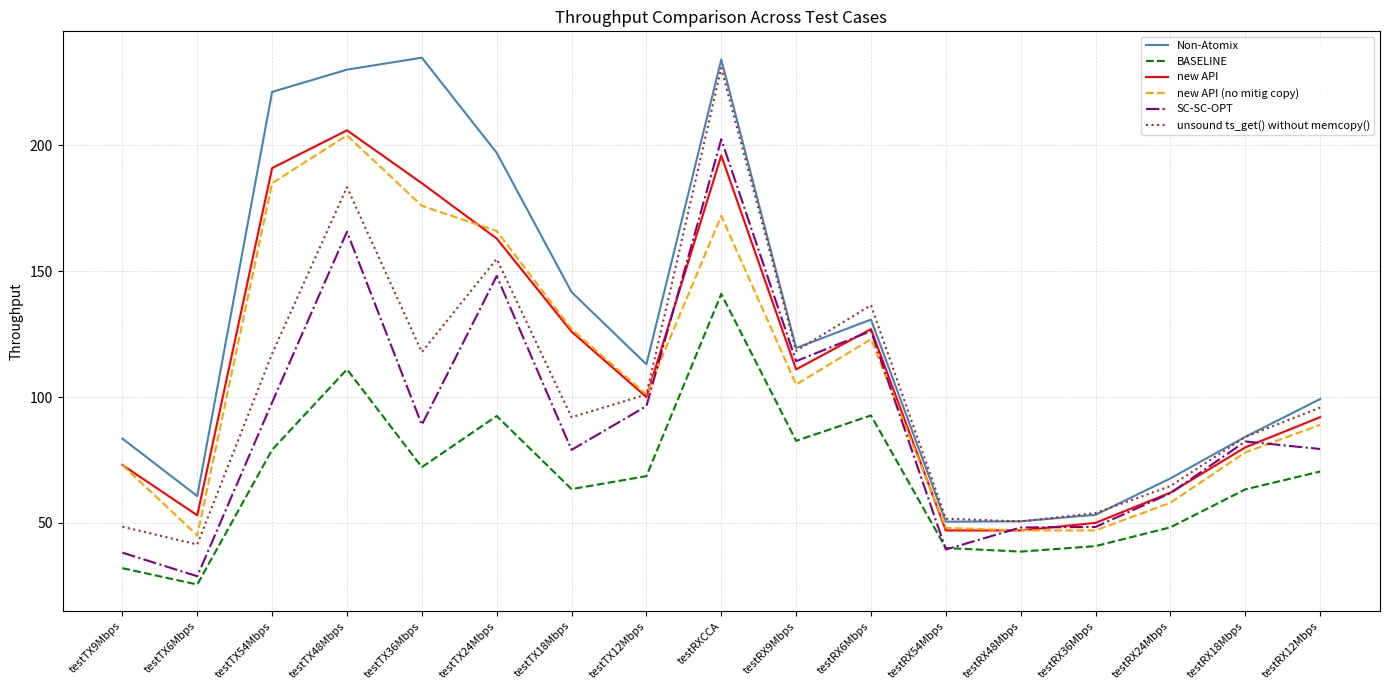

How many interior local peaks does the unsound ts_get() without memcopy() series have?

4